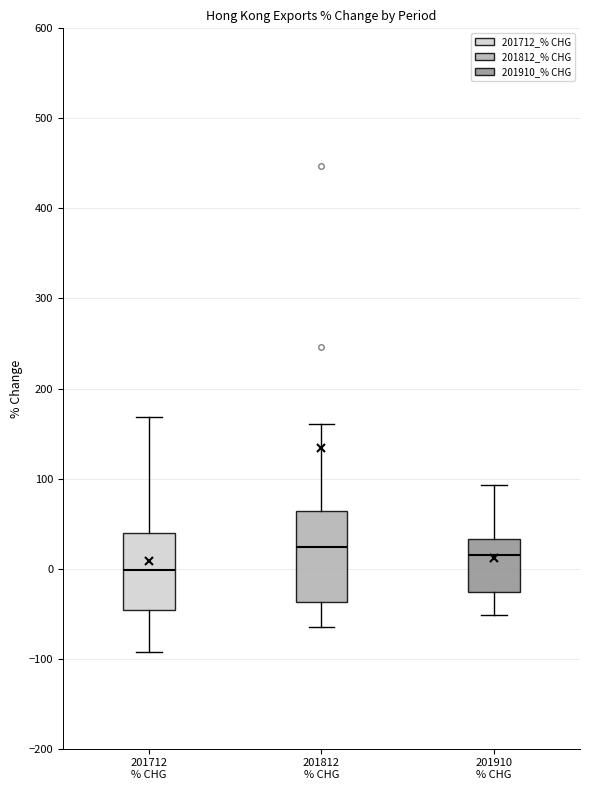

Comparing the boxes themselves (not the whiskers), which one is the tallest?

201812 % CHG